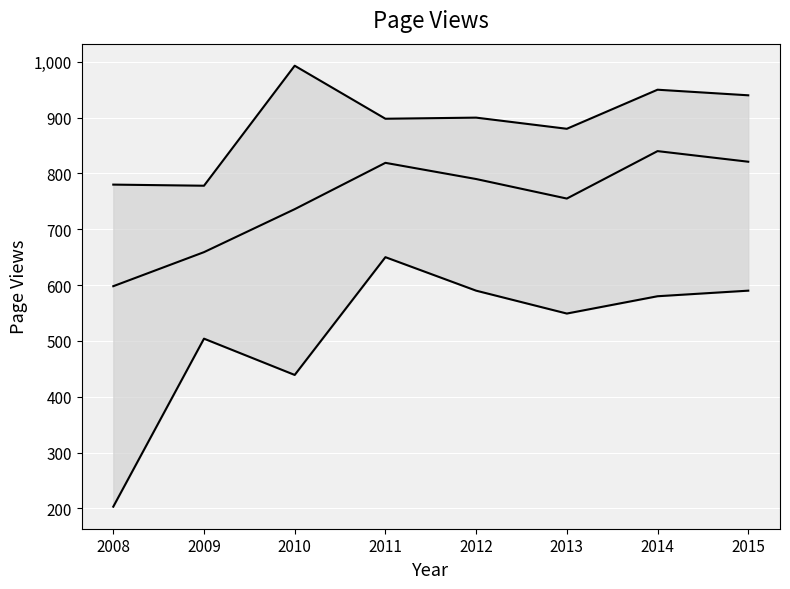

How many data points in lower bound are above 580?

3